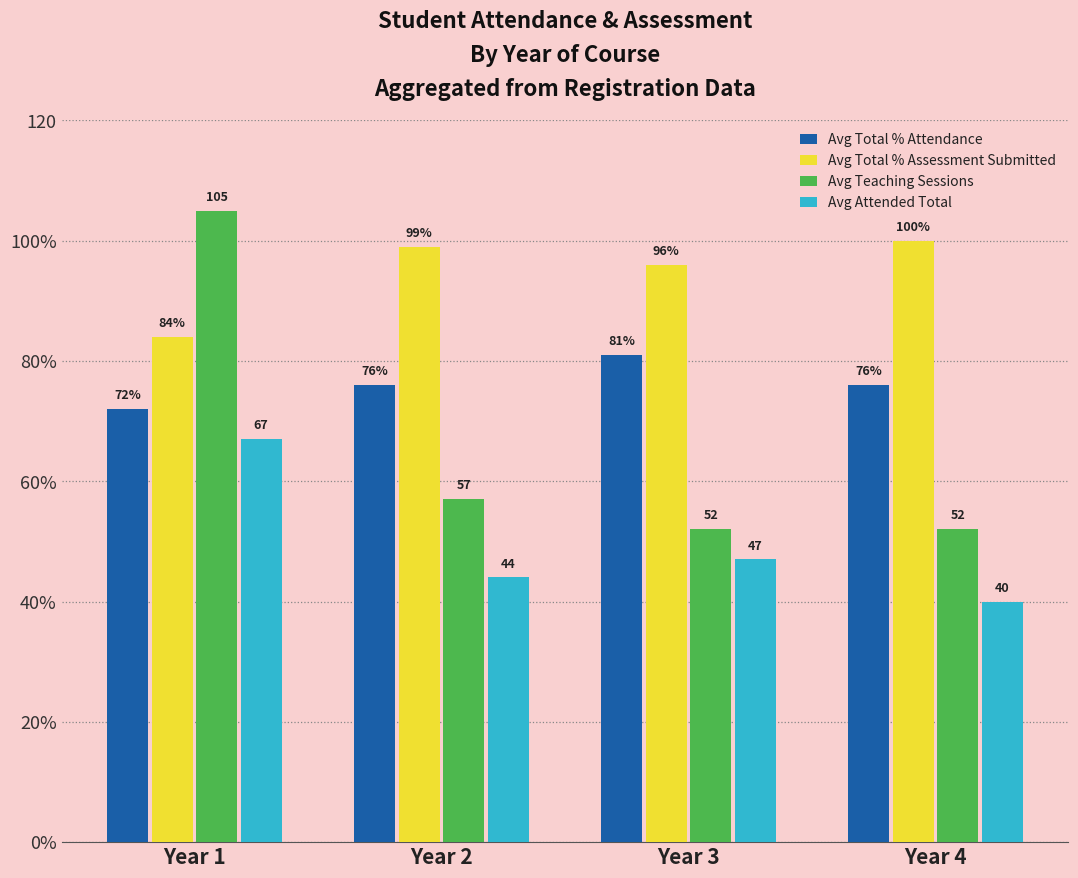

True or false: Avg Total % Attendance has a value of 72 at Year 1.

True